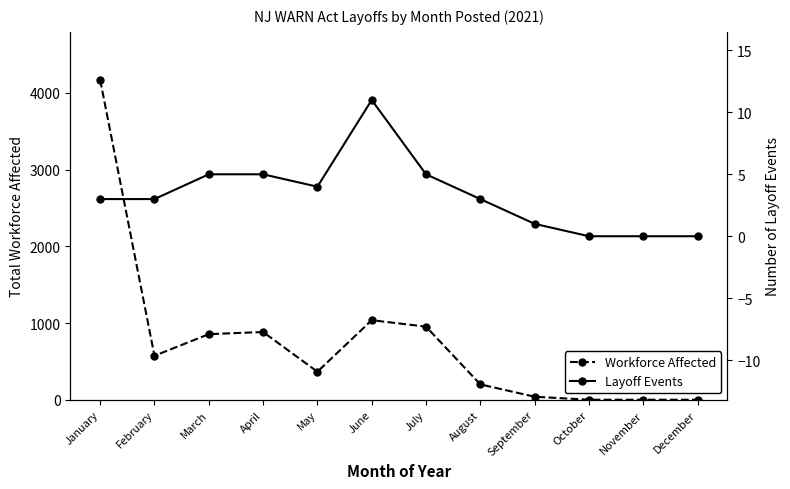

Rank the series by their maximum value, from highest to lowest.

Workforce Affected, Layoff Events